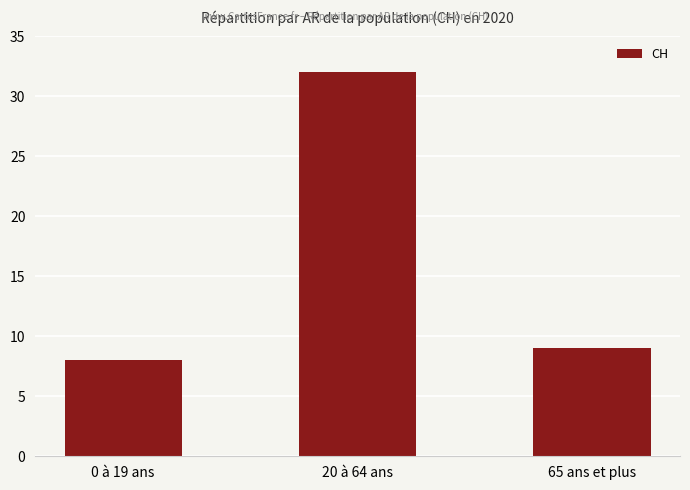

What is the smallest value displayed?

8